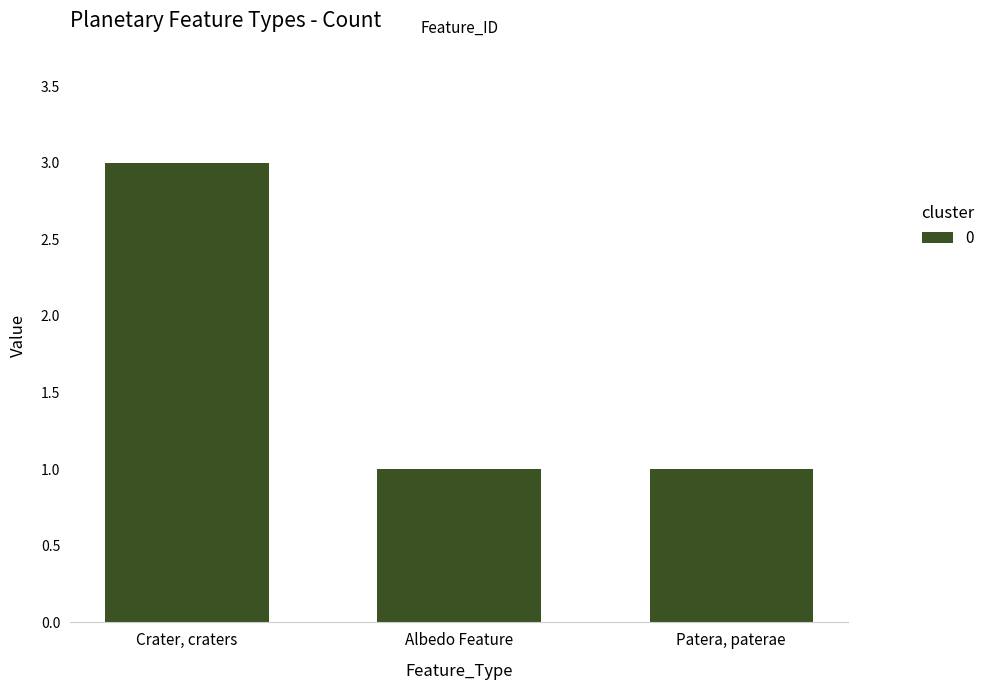

What is the value of the 3rd bar from the left?

1